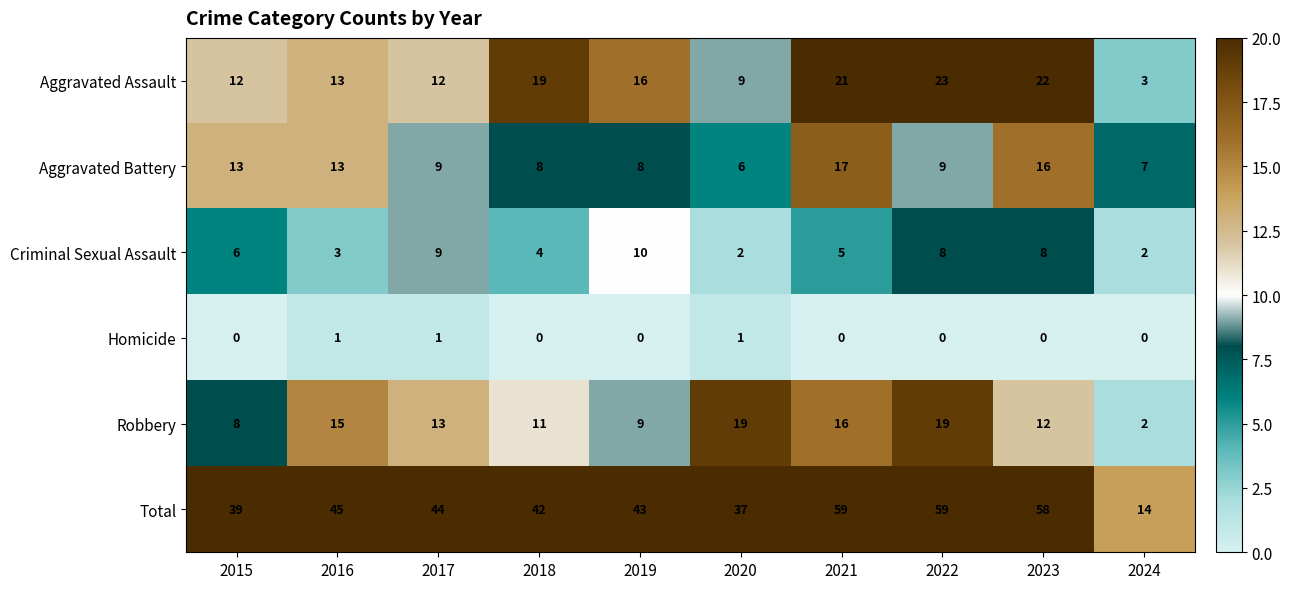

At which label is Criminal Sexual Assault closest to 6?

2015